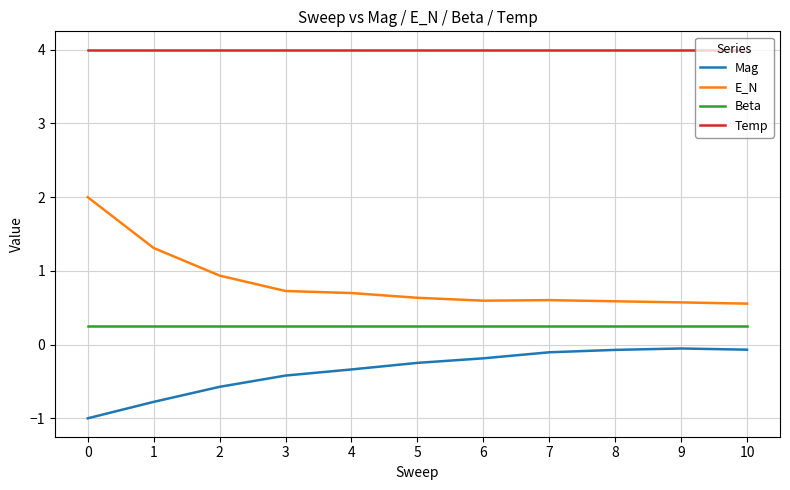

Rank the series at 6 from highest to lowest value.

Temp, E_N, Beta, Mag